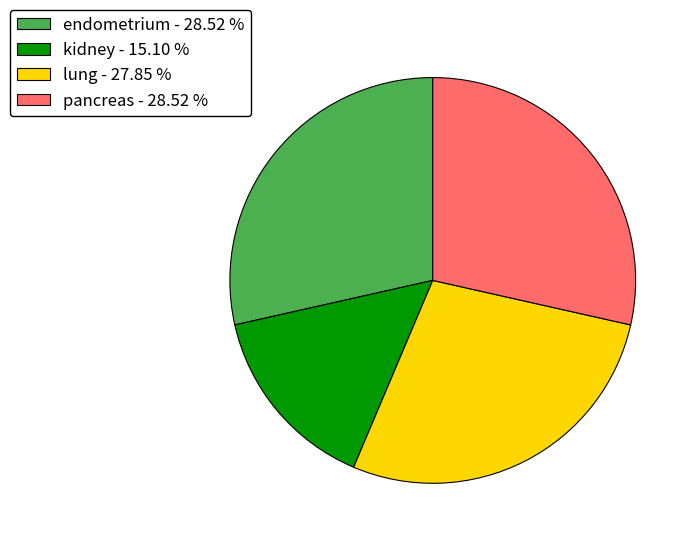

Which slice is the smallest?

kidney - 15.10 %